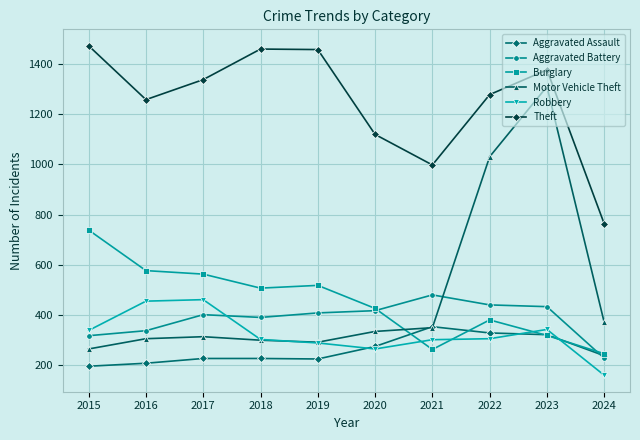

What is the minimum value for Motor Vehicle Theft?

263